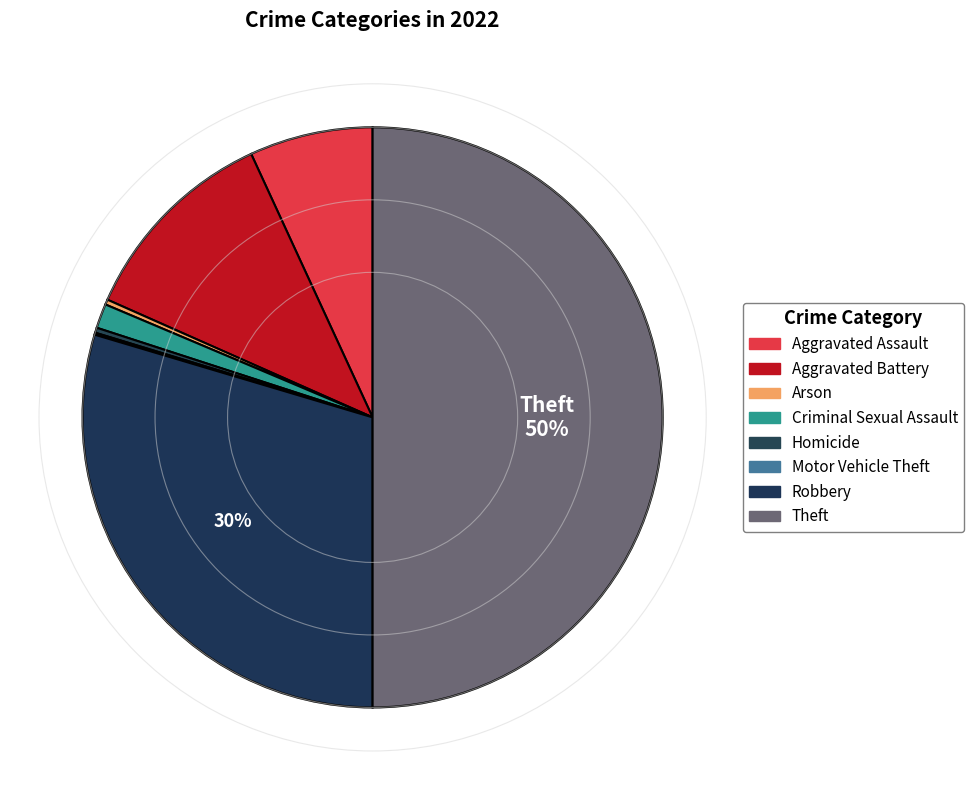

To the nearest percent, what is the combined percentage of Arson and Criminal Sexual Assault?

2%